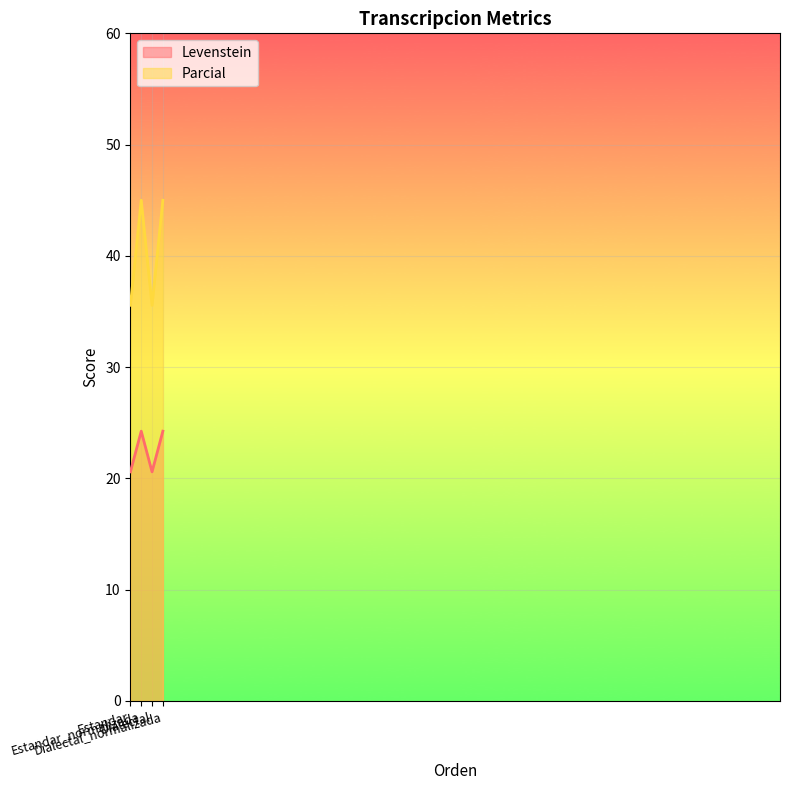

At which label is Levenstein closest to 22?

Estandar